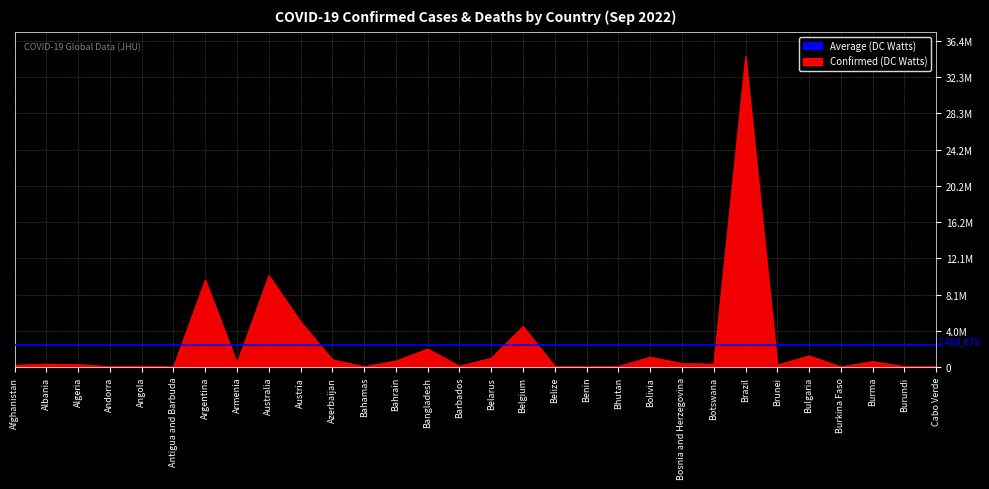

What is the value of the 28th point from the left?

621124